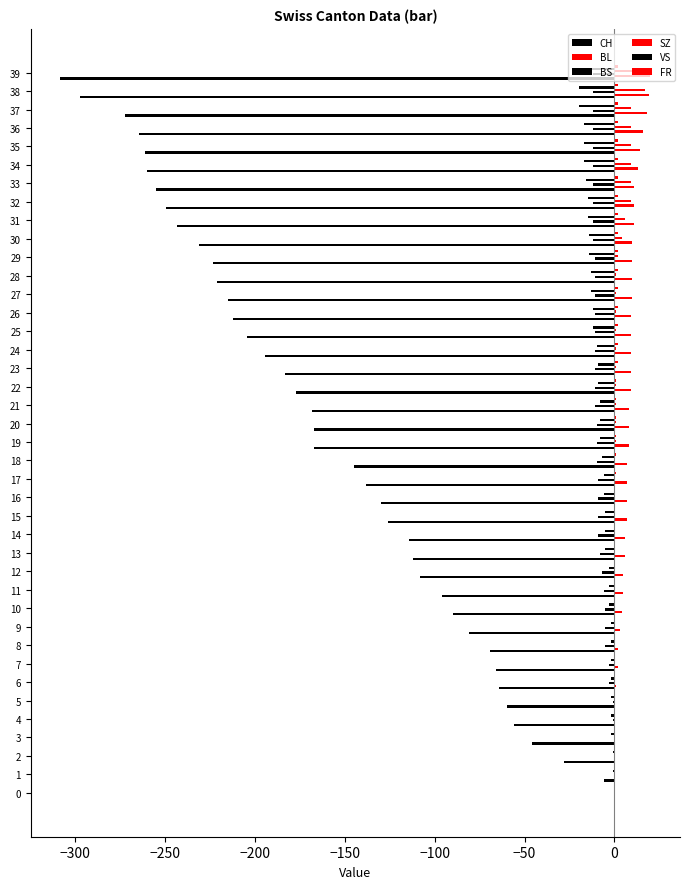

What position from the right is 26?

14